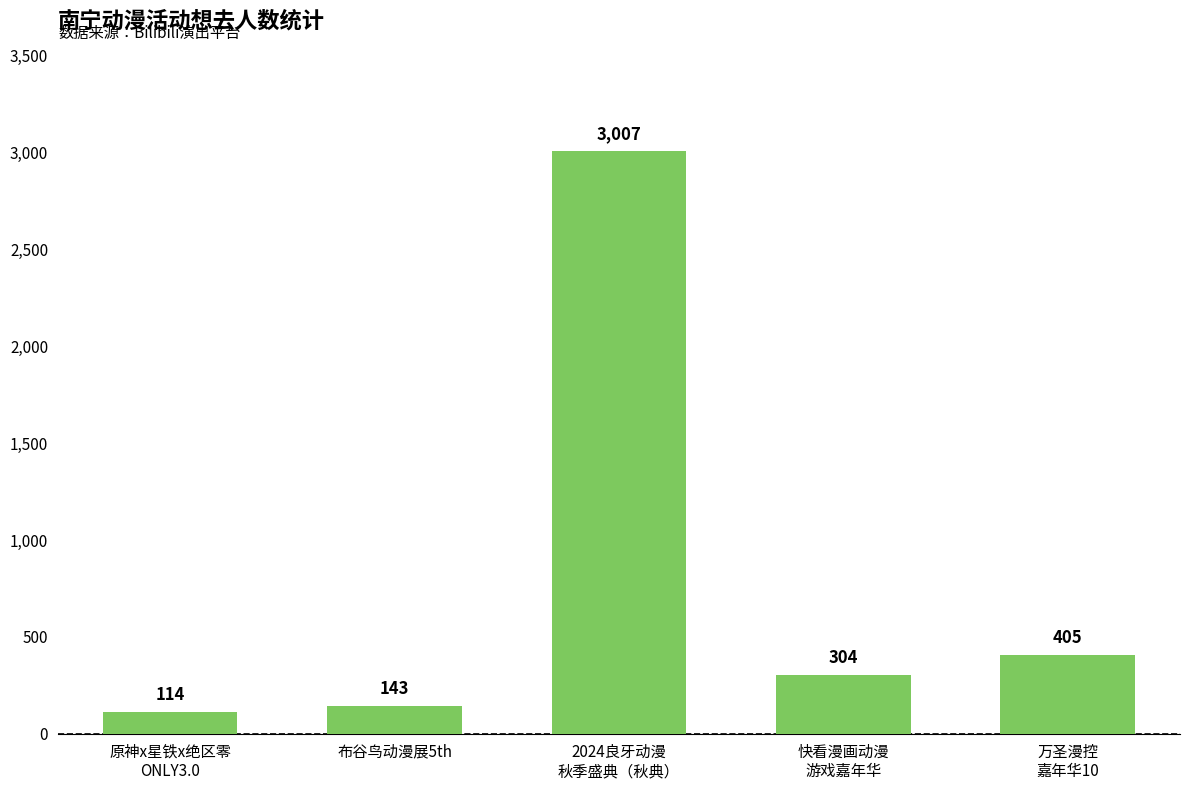

The value at 快看漫画动漫
游戏嘉年华 is 304. True or false?

True